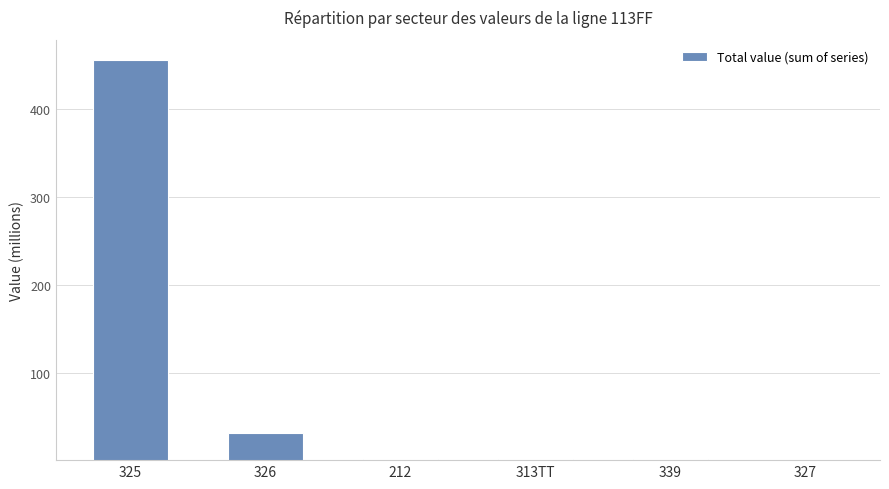

Is it true that the value at 325 is 810.3?

False